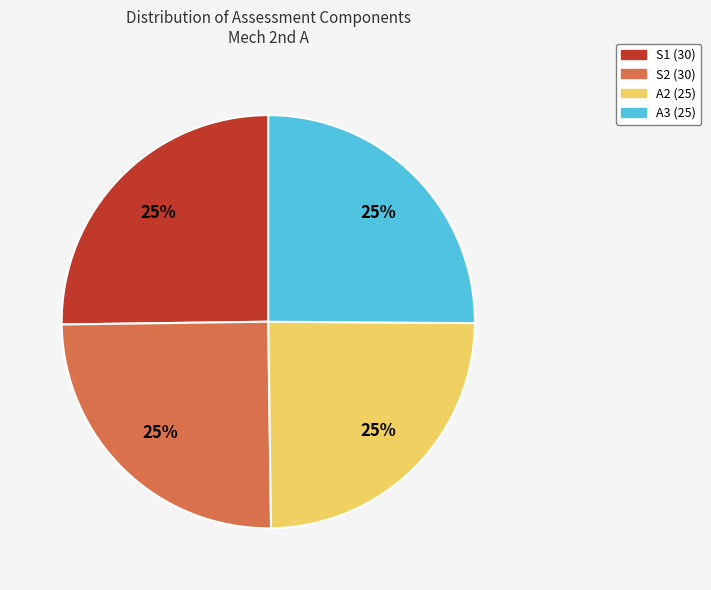

What percentage is the A3 (25) slice, to the nearest percent?

25%